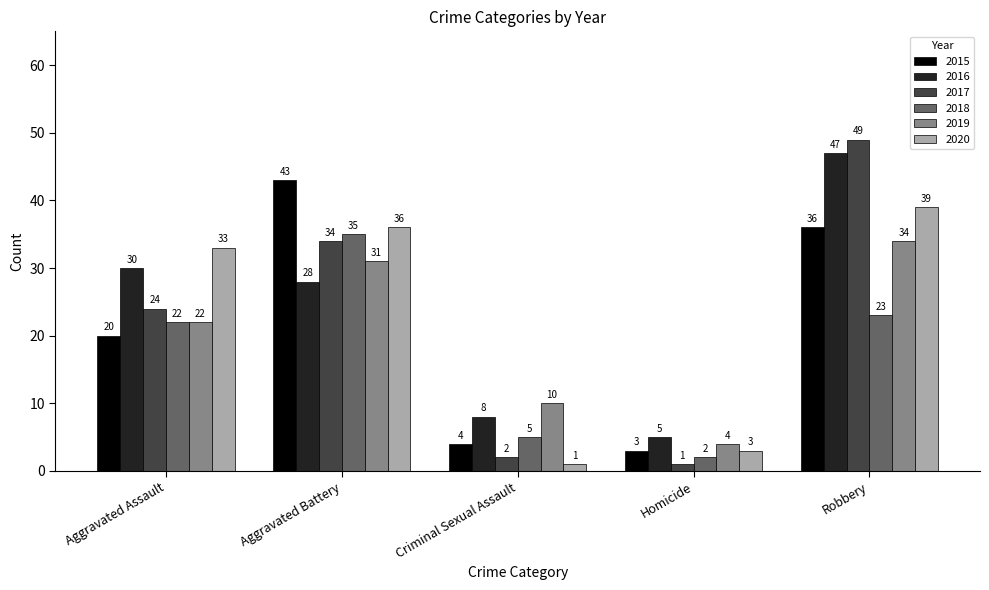

Reading left to right, transcribe all the data shown in this chart.

2015: Aggravated Assault=20	Aggravated Battery=43	Criminal Sexual Assault=4	Homicide=3	Robbery=36
2016: Aggravated Assault=30	Aggravated Battery=28	Criminal Sexual Assault=8	Homicide=5	Robbery=47
2017: Aggravated Assault=24	Aggravated Battery=34	Criminal Sexual Assault=2	Homicide=1	Robbery=49
2018: Aggravated Assault=22	Aggravated Battery=35	Criminal Sexual Assault=5	Homicide=2	Robbery=23
2019: Aggravated Assault=22	Aggravated Battery=31	Criminal Sexual Assault=10	Homicide=4	Robbery=34
2020: Aggravated Assault=33	Aggravated Battery=36	Criminal Sexual Assault=1	Homicide=3	Robbery=39